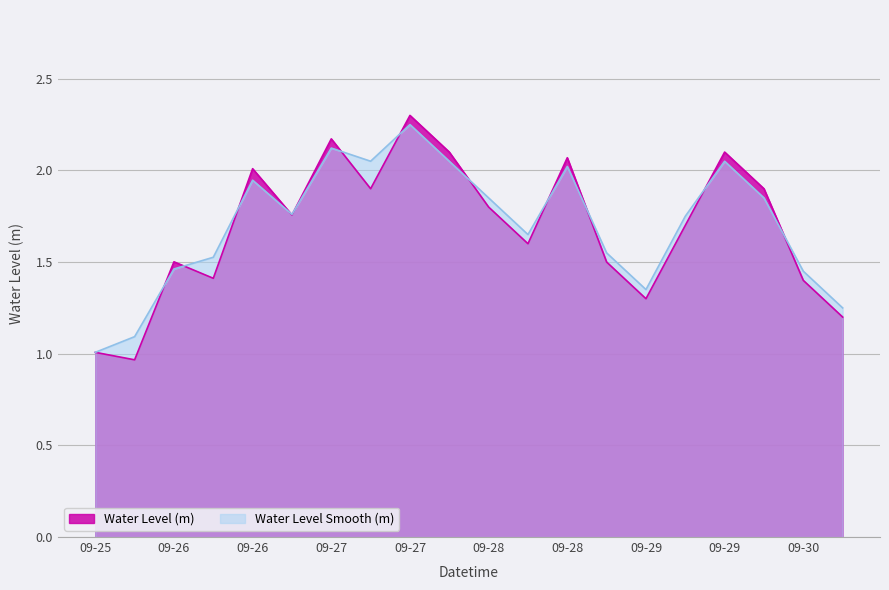

What is the smallest value displayed?

1.0